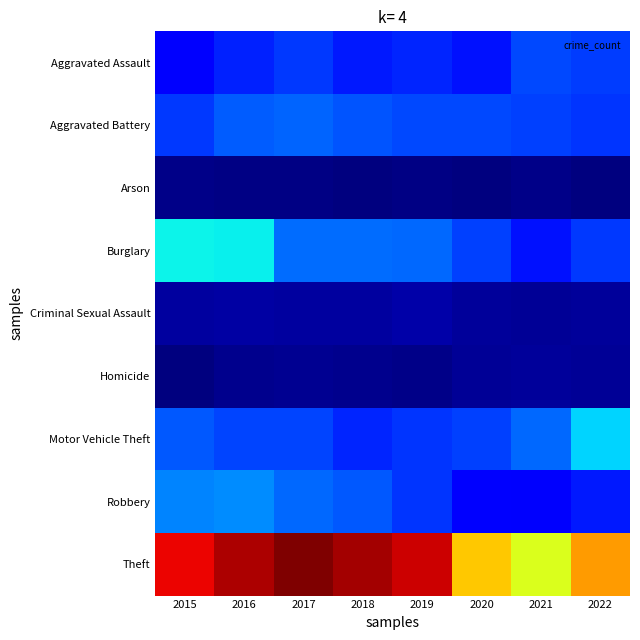

How many series are shown in this chart?

9